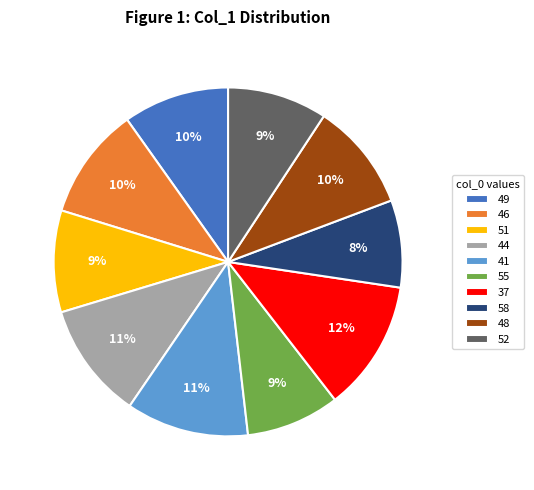

To the nearest percent, what portion does 49 represent?

10%